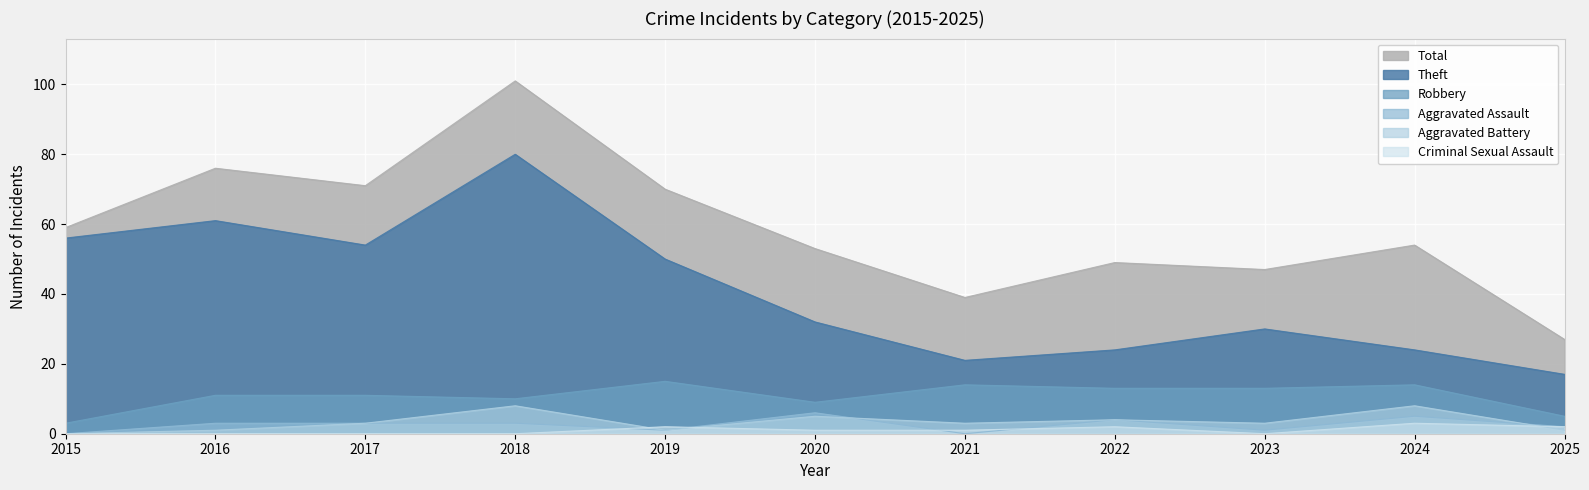

What is the difference between the highest and lowest values at 2016?

76